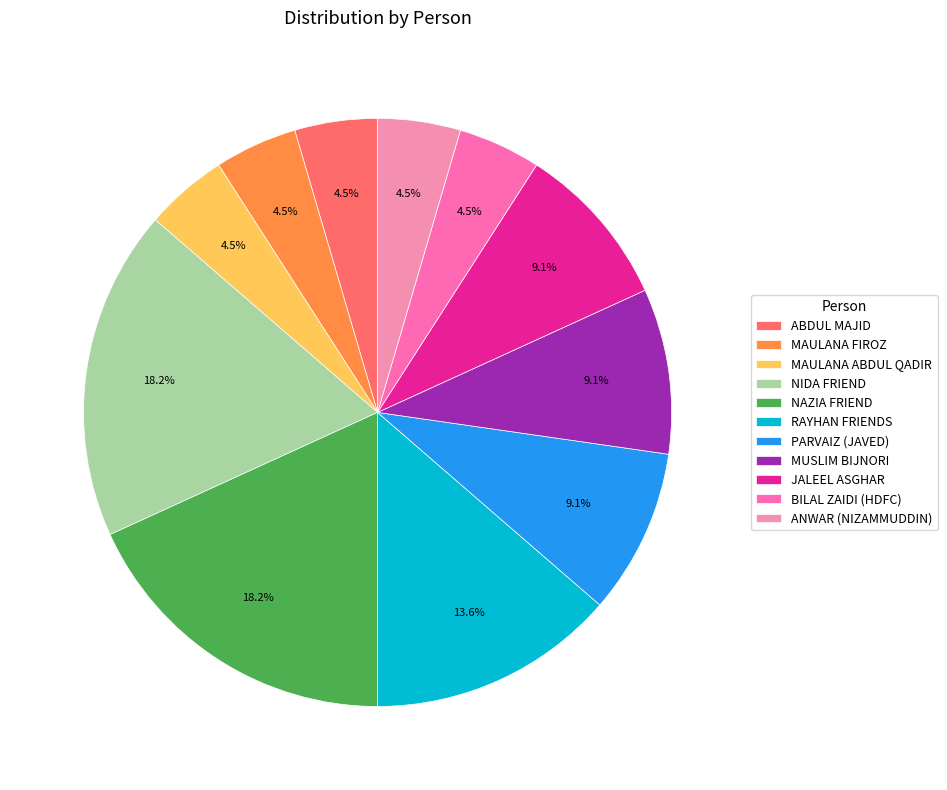

What is the ratio of the value at PARVAIZ (JAVED) to the value at RAYHAN FRIENDS?

0.7